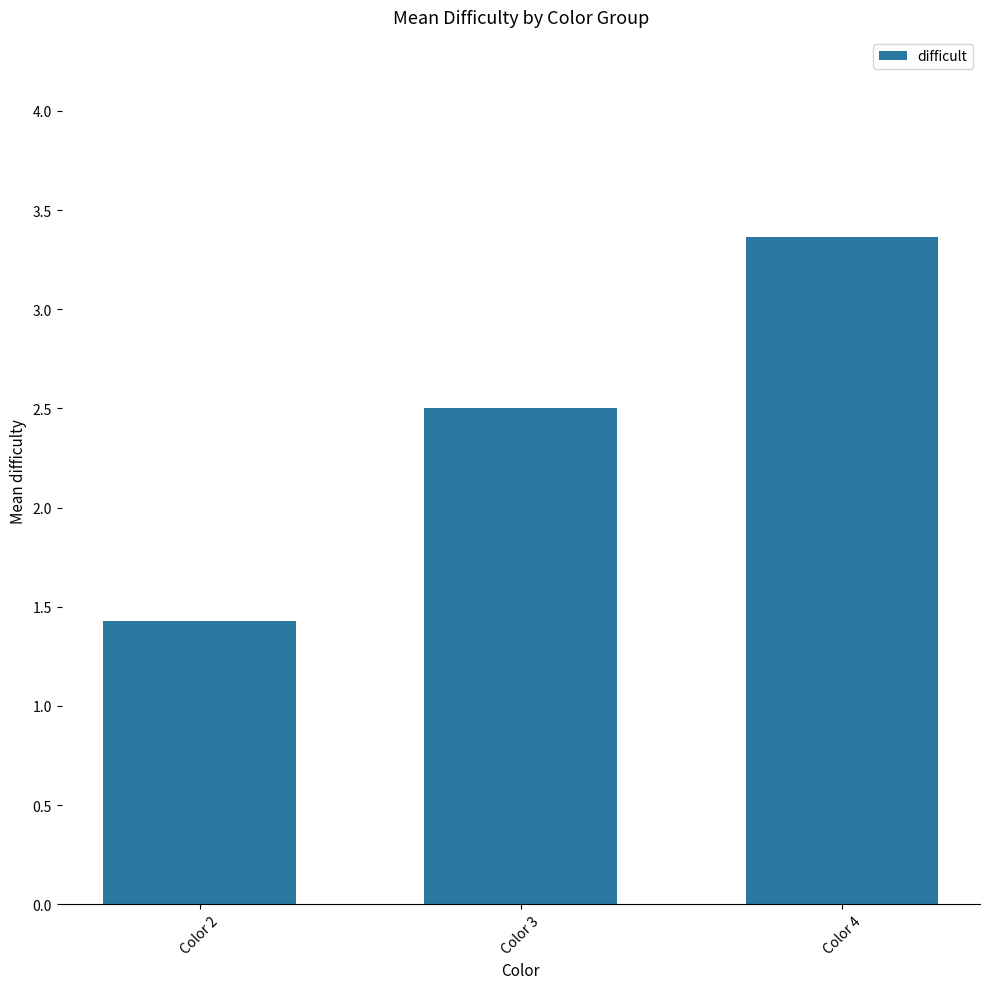

What is the value of the 2nd bar from the left?

2.5